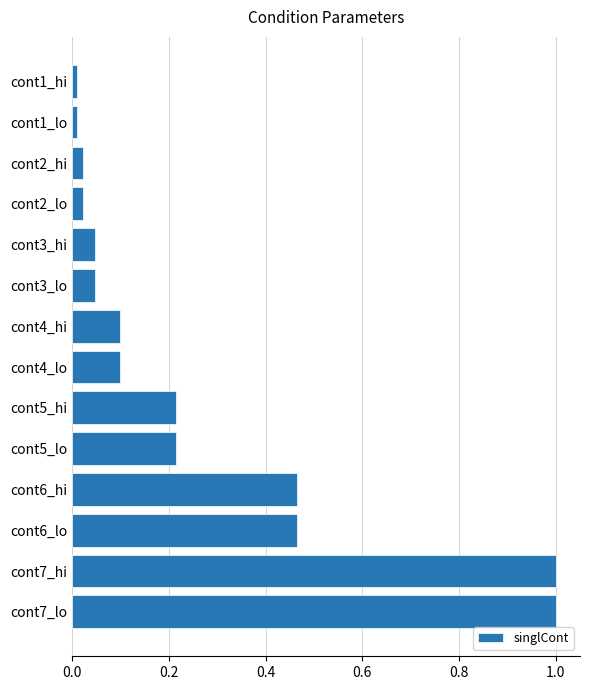

What is the greatest value displayed?

1.0